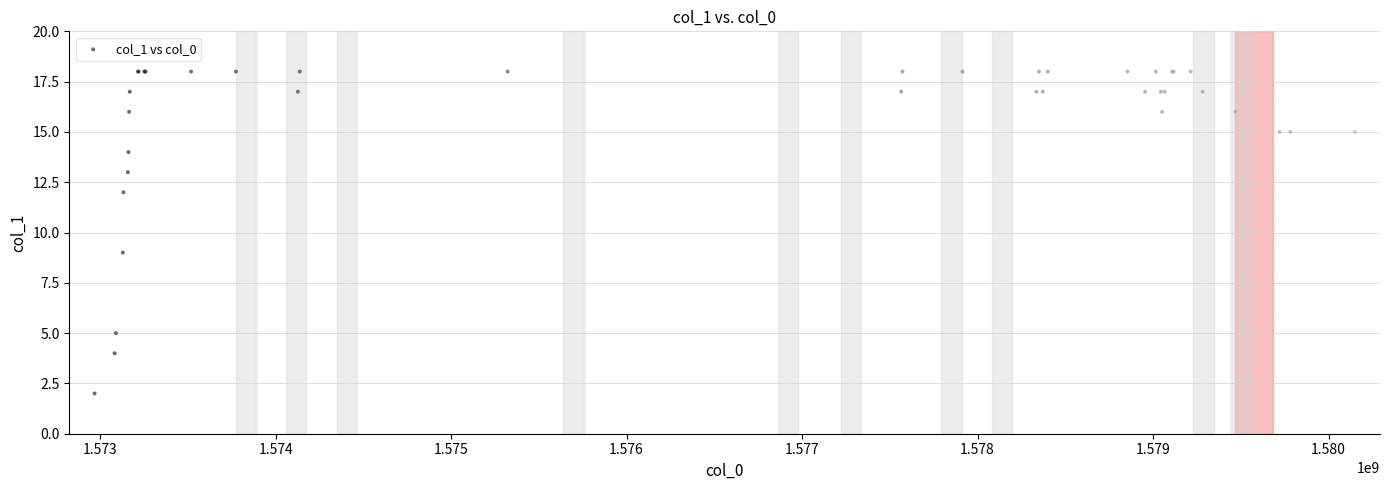

What Y value in the scatter plot is closest to 10?

9